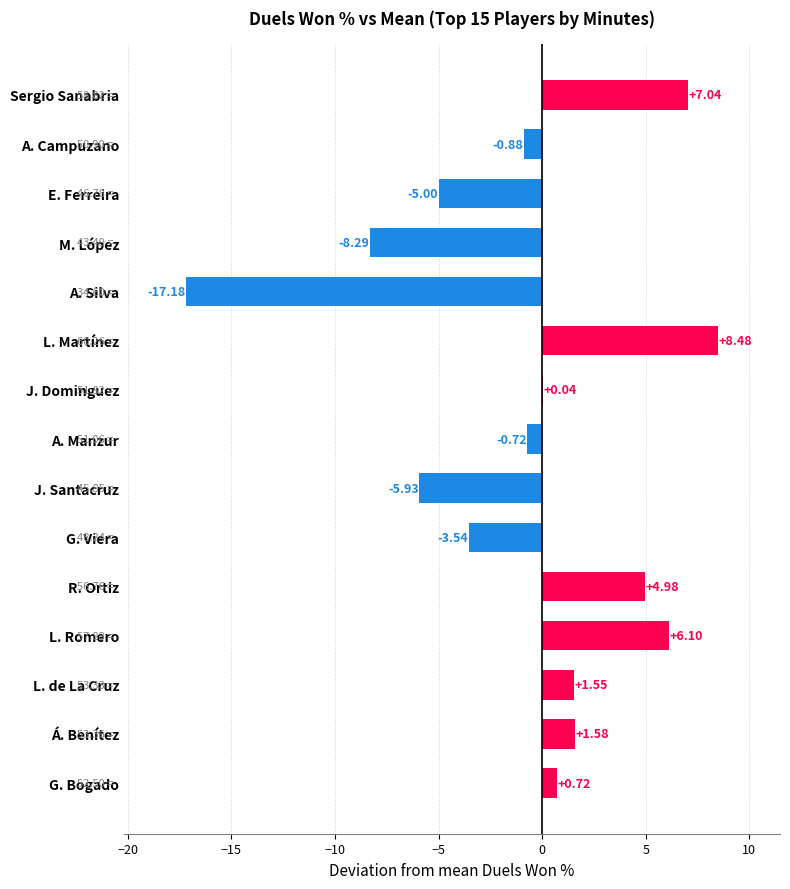

What is the sum of the values at J. Dominguez and R. Ortiz?

5.0